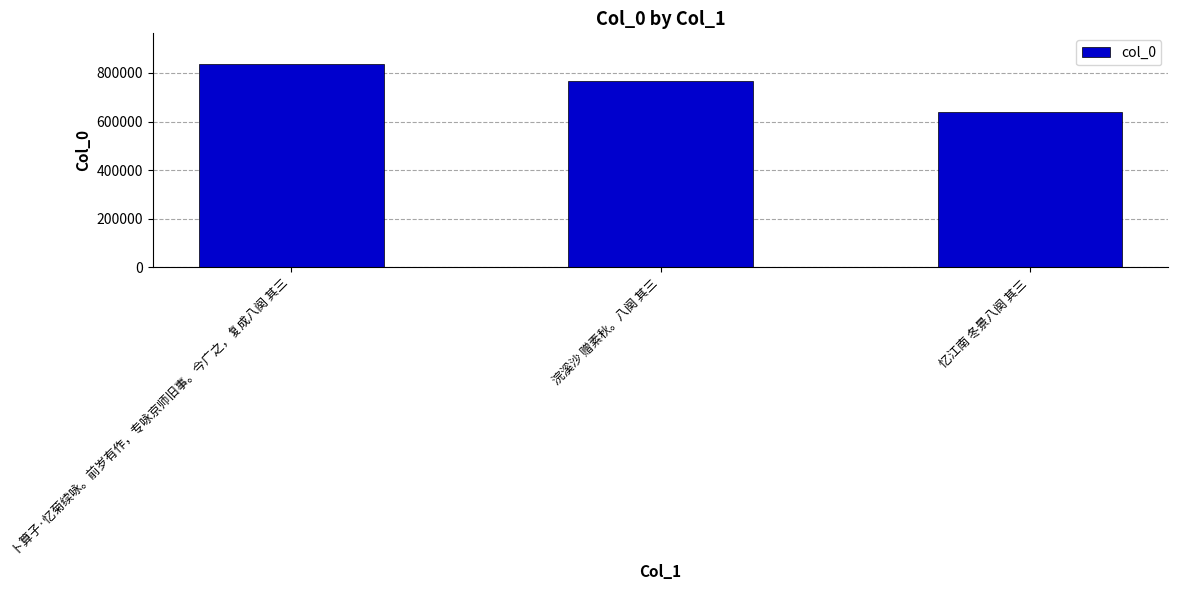

Is it true that the value at 浣溪沙 赠素秋。八阕 其三 is 766497?

True